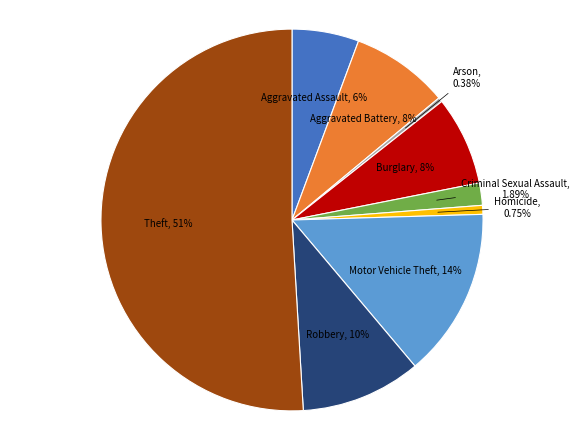

To the nearest percent, what percentage of the pie is Criminal Sexual Assault?

2%